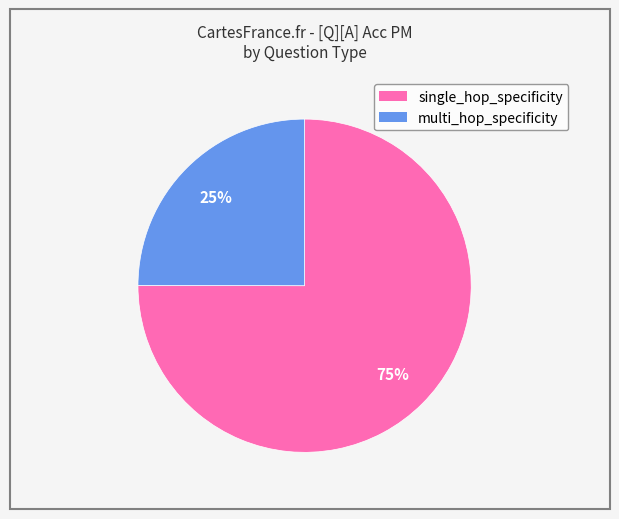

Is it true that multi_hop_specificity is 12% of the pie?

False